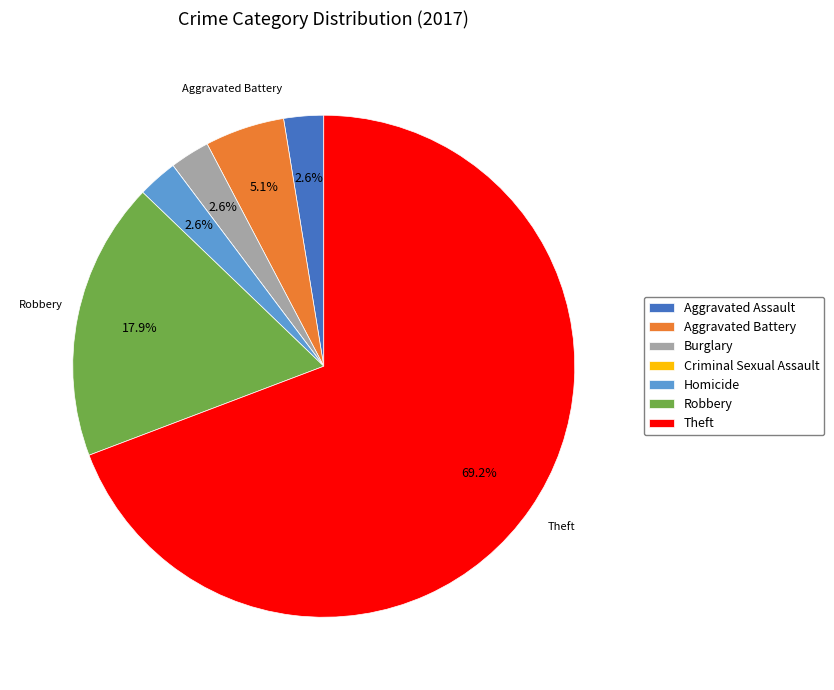

Does any single category account for the majority?

Yes